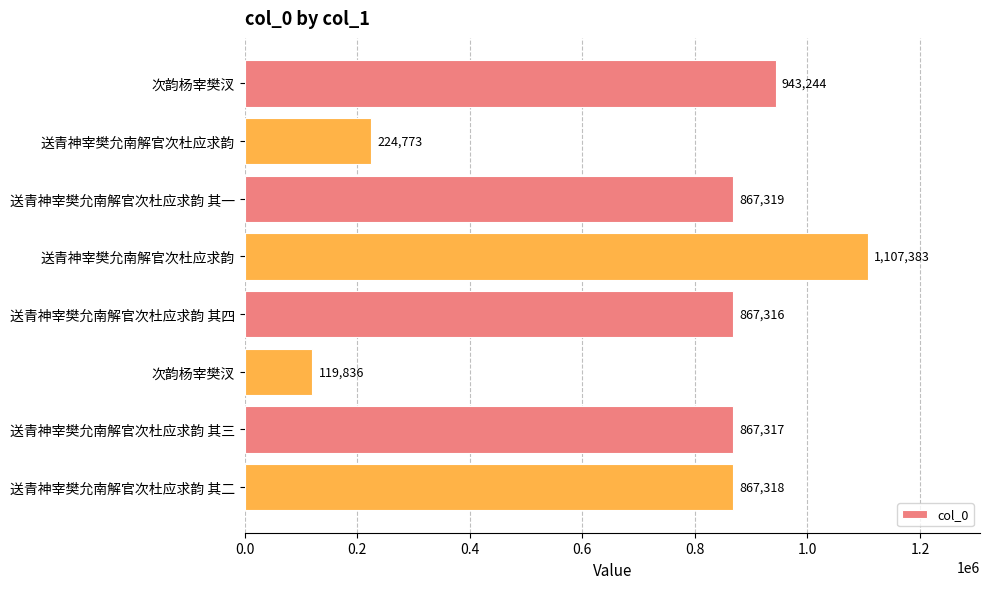

What is the maximum value shown in the chart?

1107383